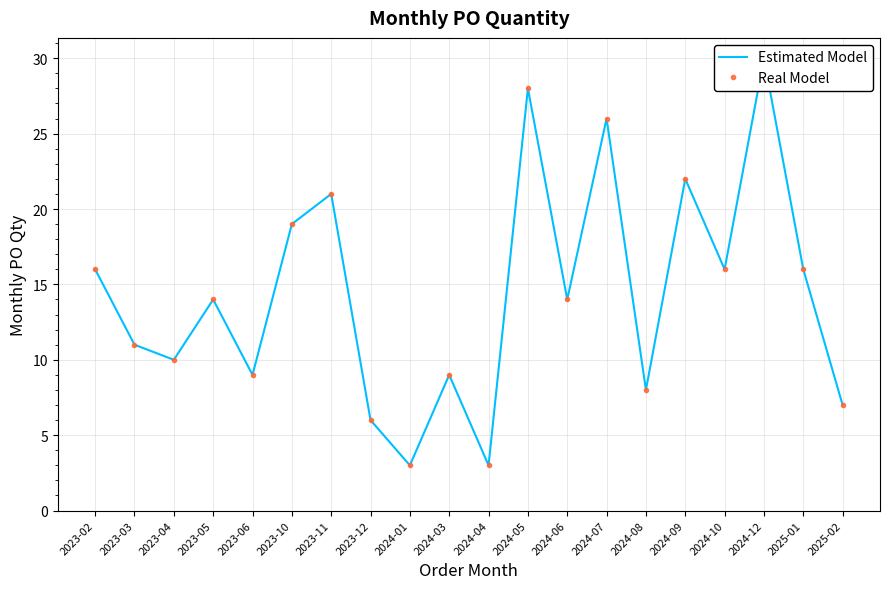

Which series has the largest range (max minus min)?

Estimated Model